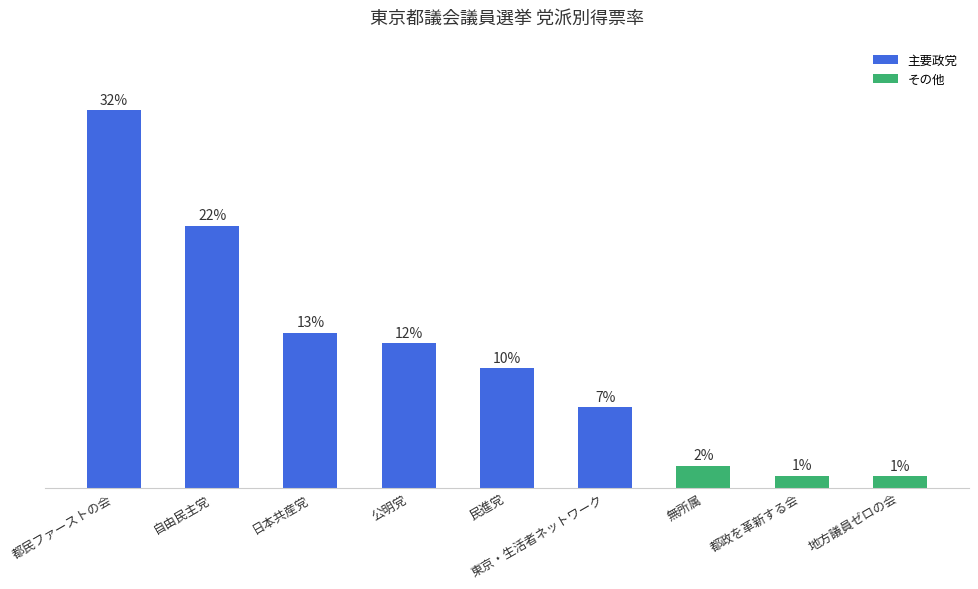

Which label corresponds to the smallest value in the chart?

地方議員ゼロの会